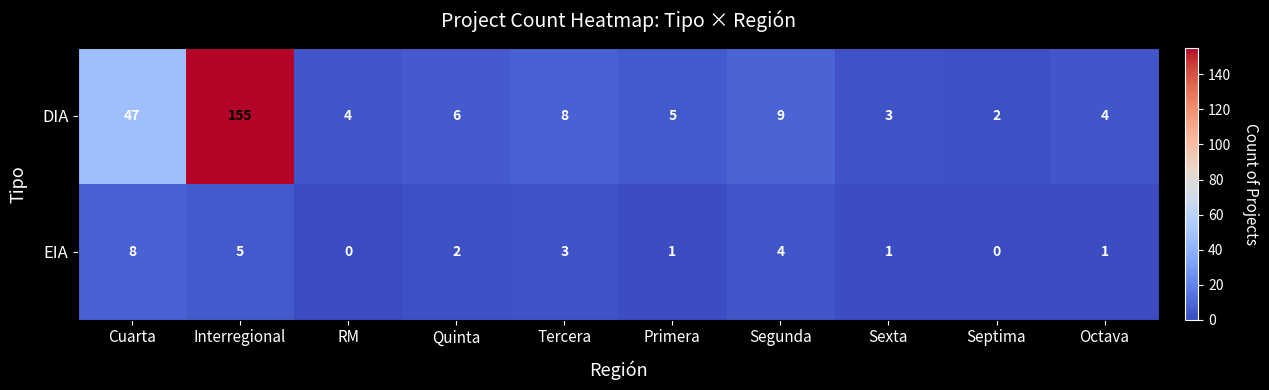

What is the difference between the highest and lowest values at Tercera?

5